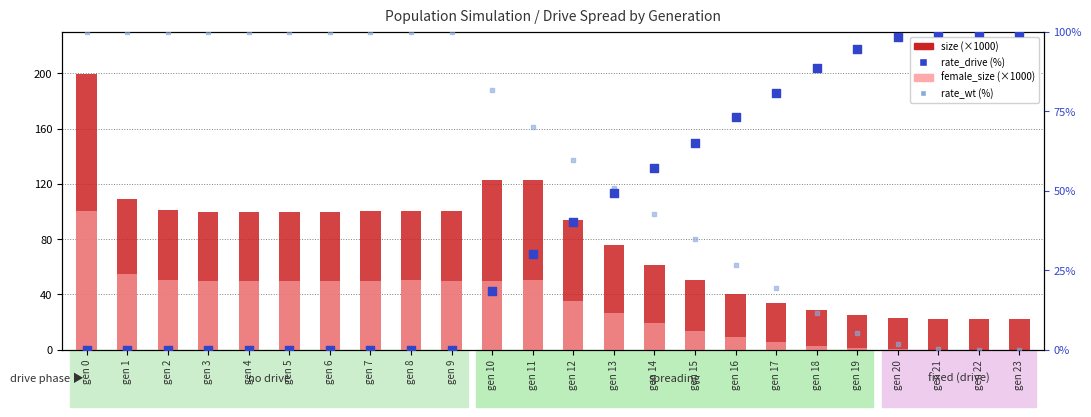

What is the total value across all series at gen 15?

164.1